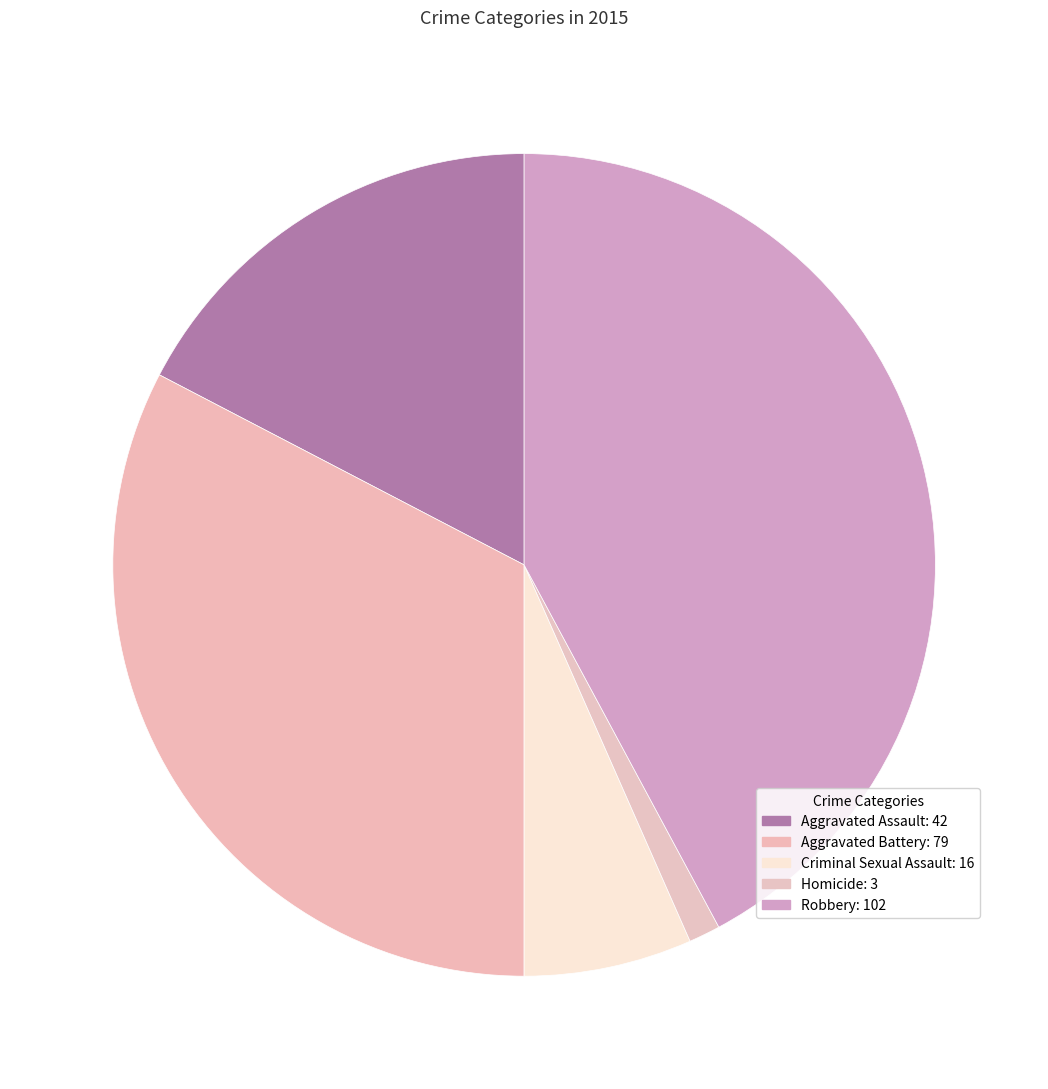

What percentage is the Aggravated Assault slice, to the nearest percent?

17%